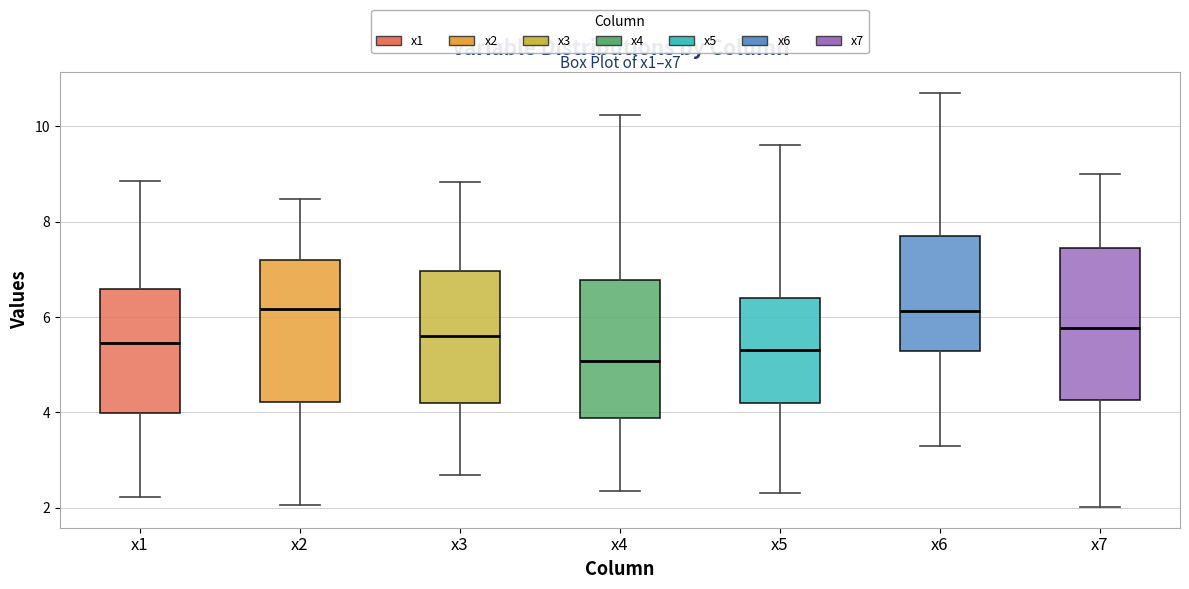

Reading left to right, read every box against the y-axis: the position of its median line, the range the box covers, and the ends of its whiskers. The values are not printed on the chart, so give them approximately, as read against the axis.

x1: median 5.4, box 4.0 to 6.6, whiskers 2.2 to 8.8
x2: median 6.2, box 4.2 to 7.2, whiskers 2.0 to 8.4
x3: median 5.6, box 4.2 to 7.0, whiskers 2.6 to 8.8
x4: median 5.0, box 3.8 to 6.8, whiskers 2.4 to 10.2
x5: median 5.4, box 4.2 to 6.4, whiskers 2.4 to 9.6
x6: median 6.2, box 5.2 to 7.6, whiskers 3.2 to 10.8
x7: median 5.8, box 4.2 to 7.4, whiskers 2.0 to 9.0